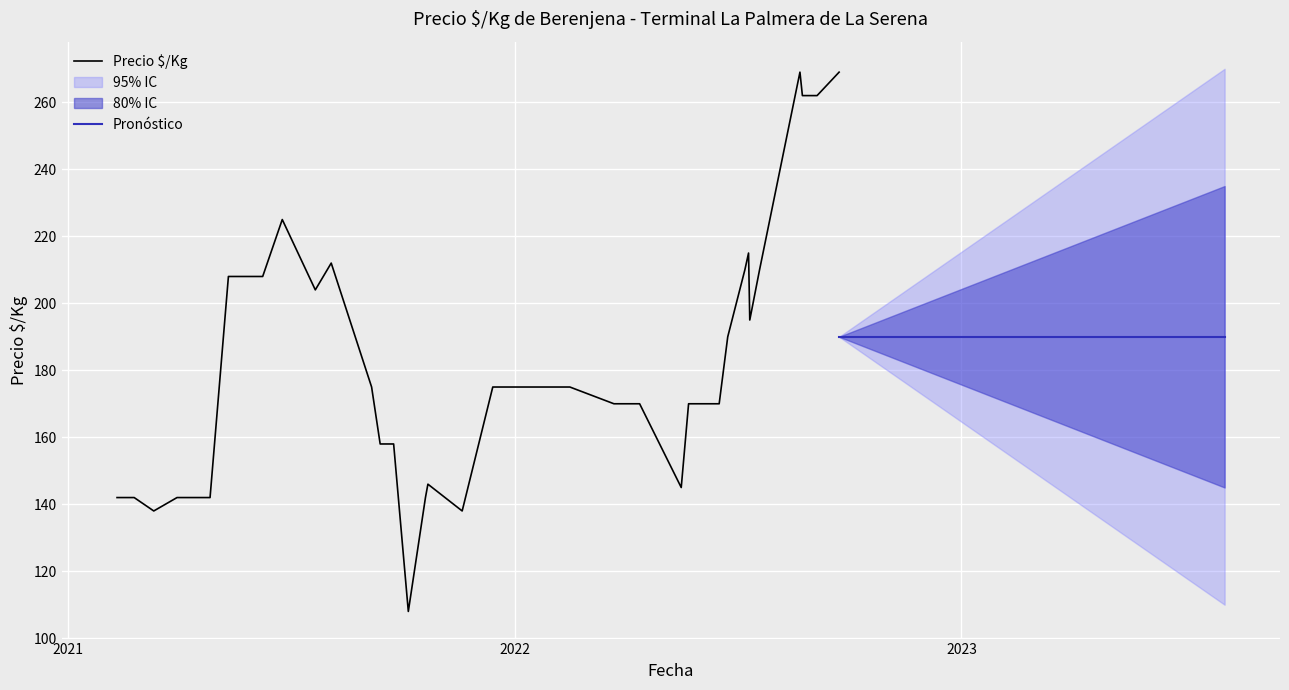

What is the highest value of the Precio $/Kg series?

269